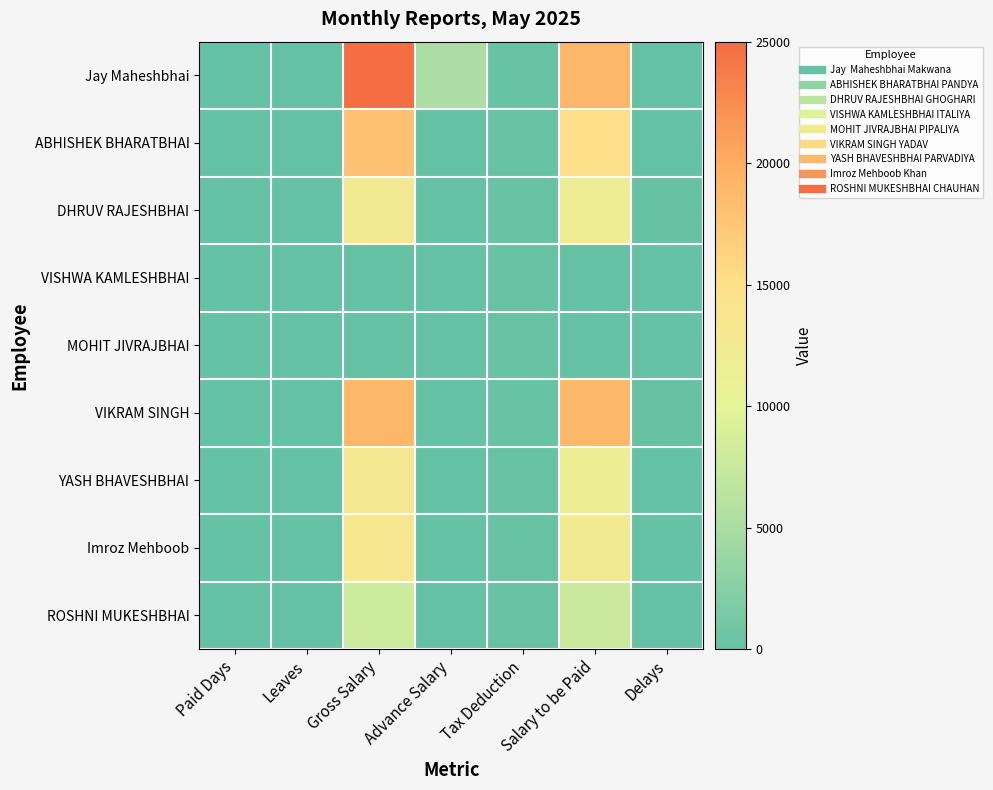

Which has a higher value, Advance Salary or Gross Salary?

Gross Salary